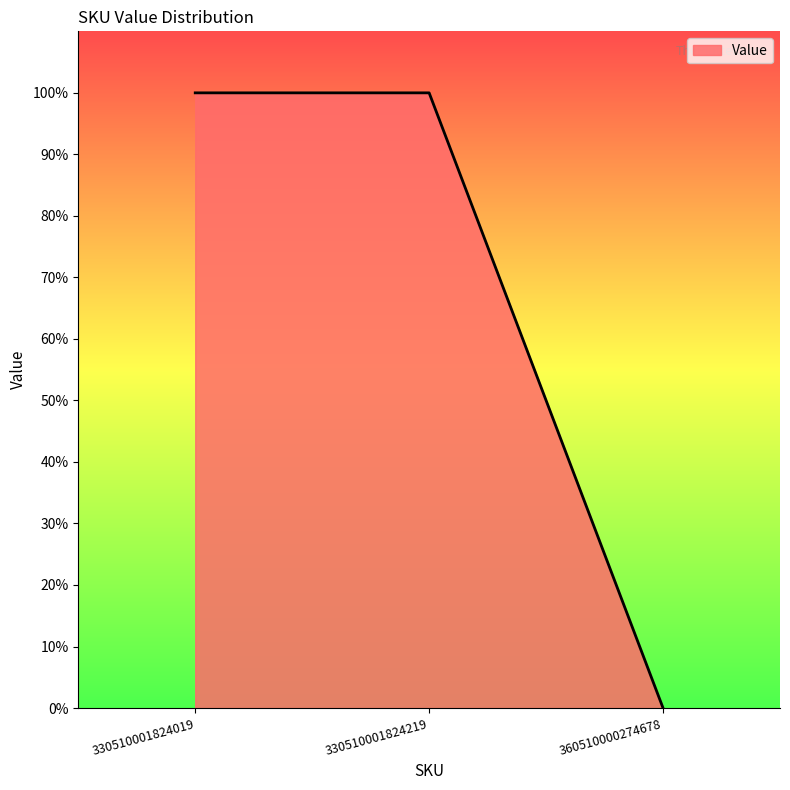

Rank the categories by value from lowest to highest.

360510000274678, 330510001824019, 330510001824219